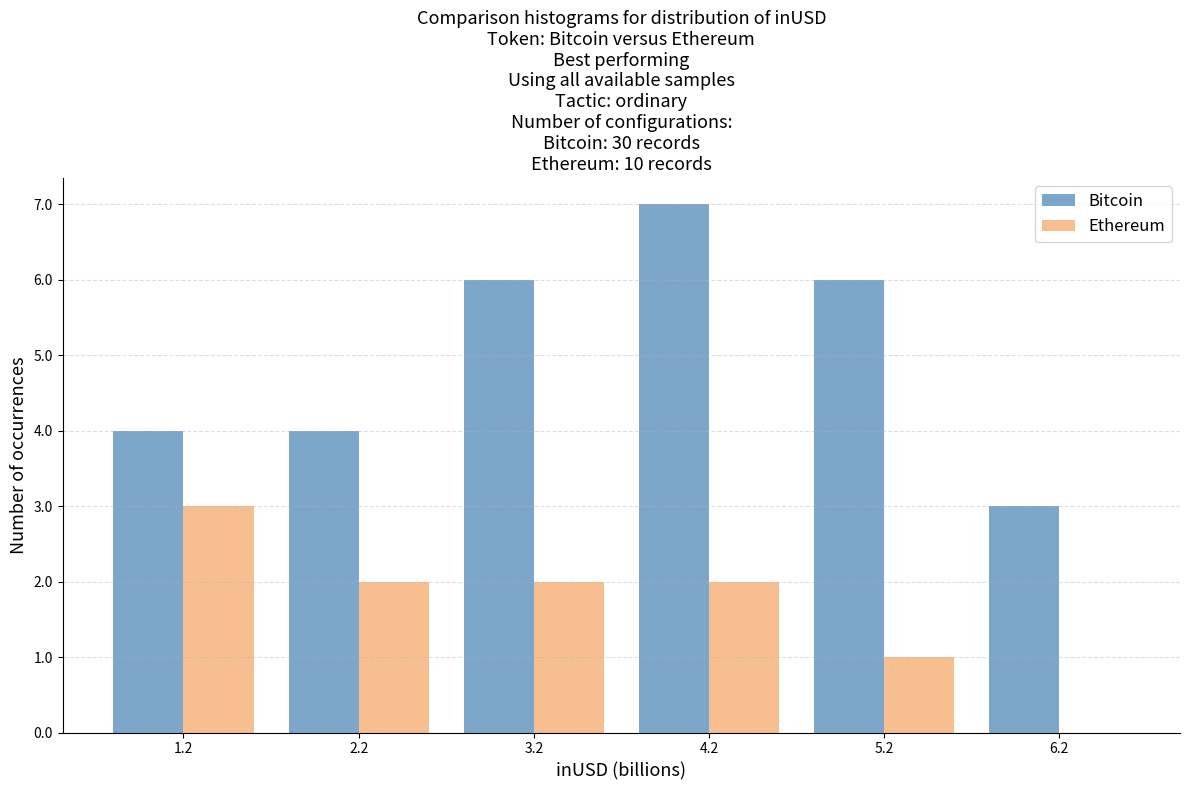

What is the height of the Bitcoin bar covering 5.7 to 6.7 on the x-axis? Neither the bar edges nor the heights are printed on the chart, so give them approximately, as read against the axes.

3